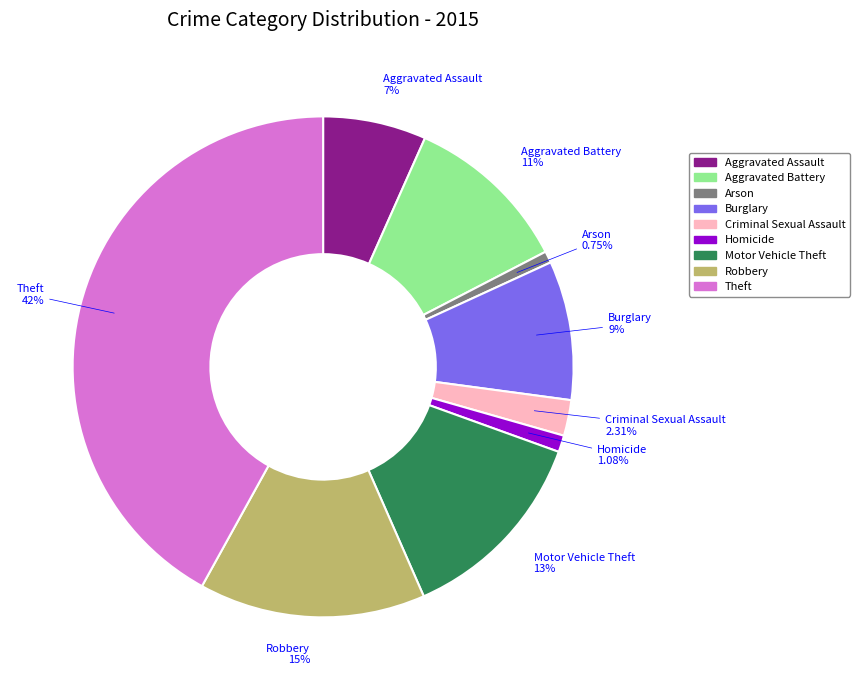

What percentage is the Homicide slice, to the nearest percent?

1%